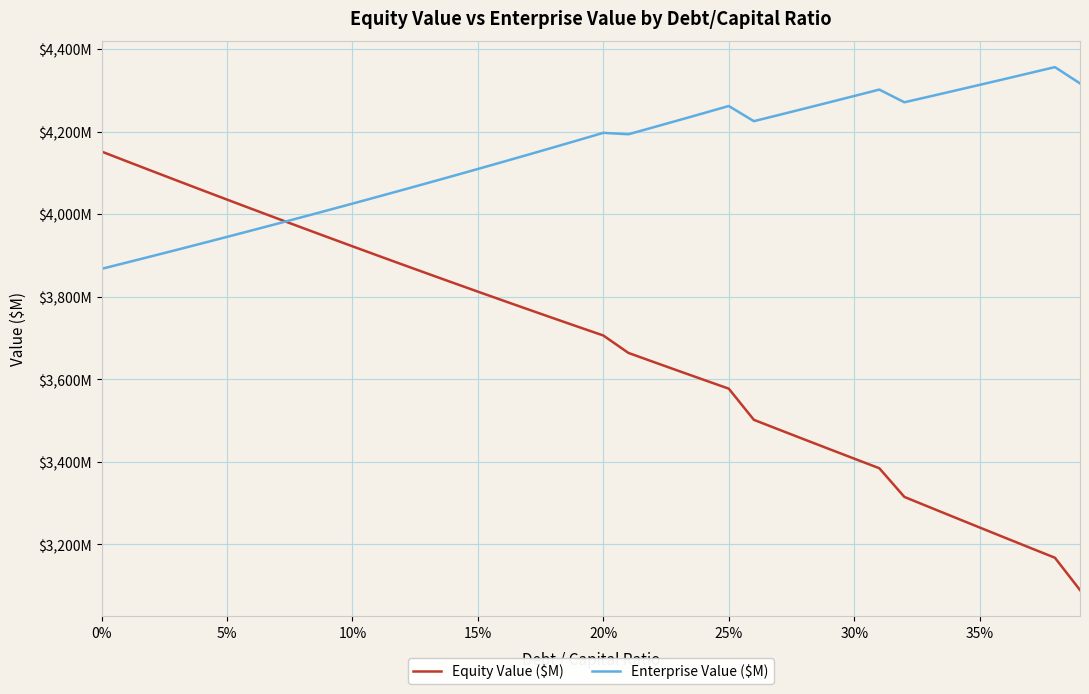

Is this an area chart (filled region under the line)?

No